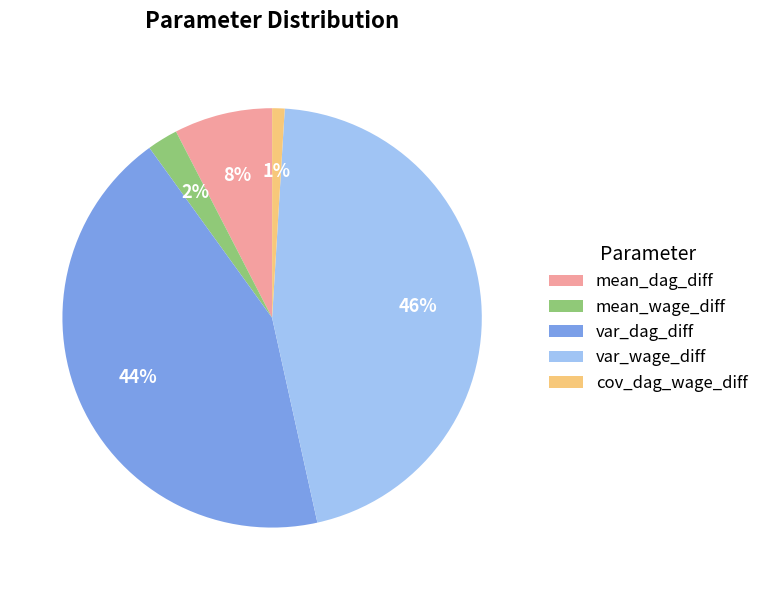

To the nearest percent, what is the average slice percentage?

20%